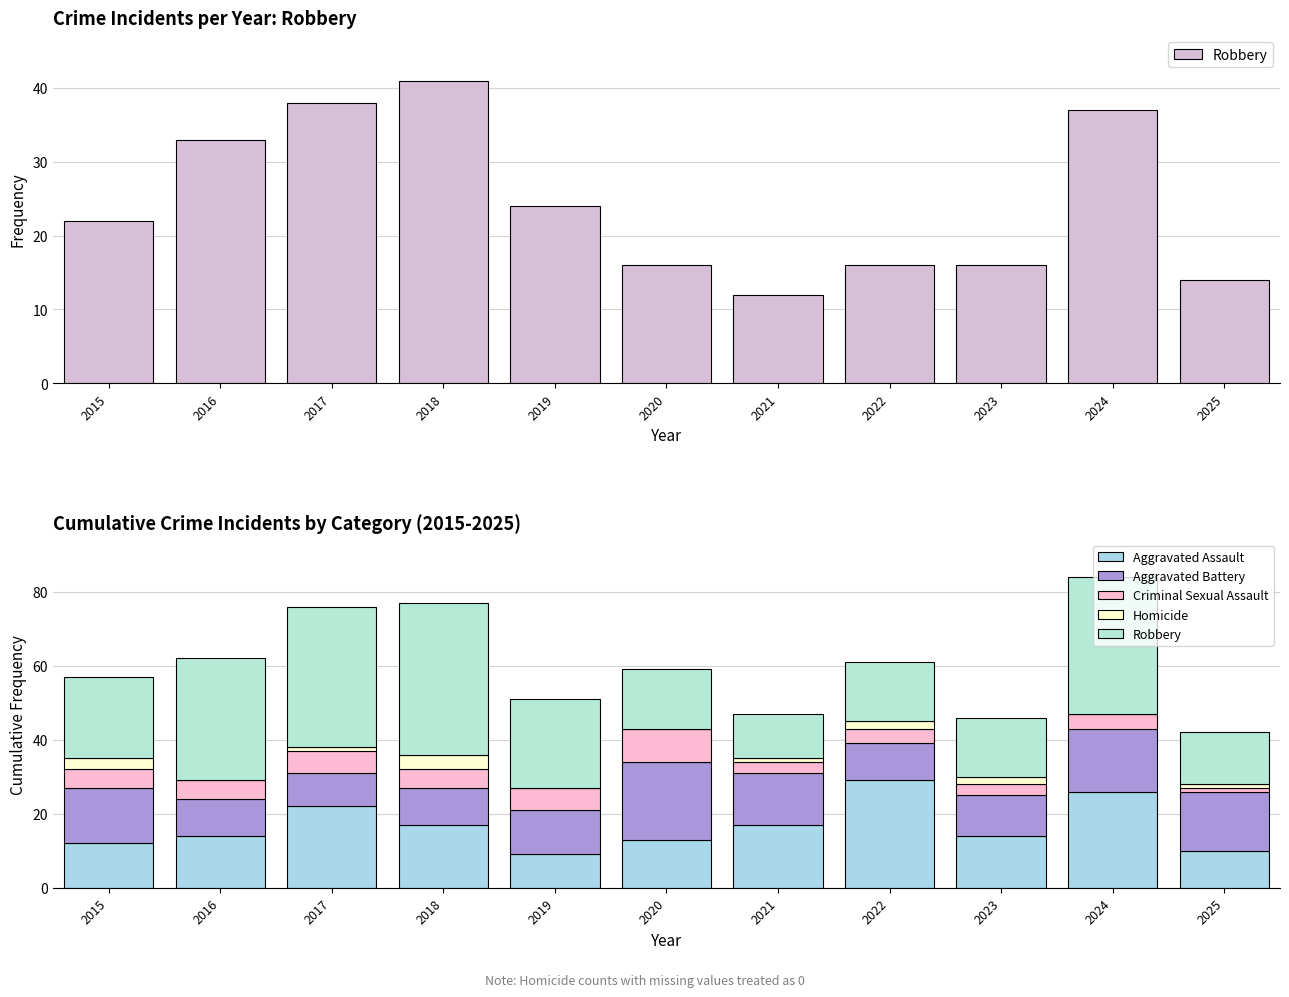

Where is Homicide nearest to the value 2?

2022